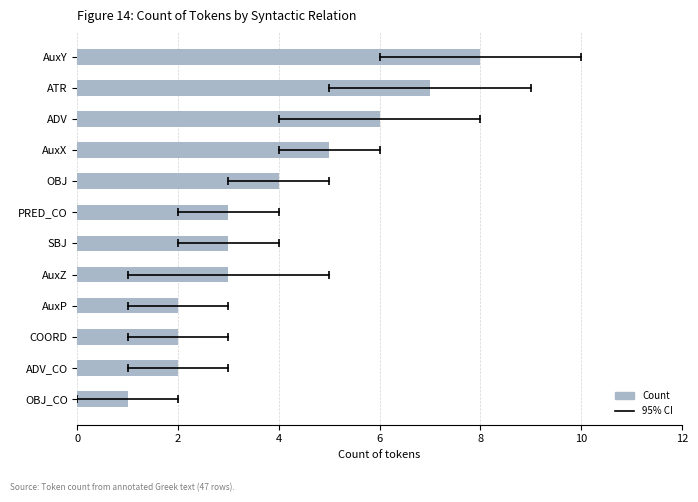

Between AuxY and OBJ, which is larger?

AuxY